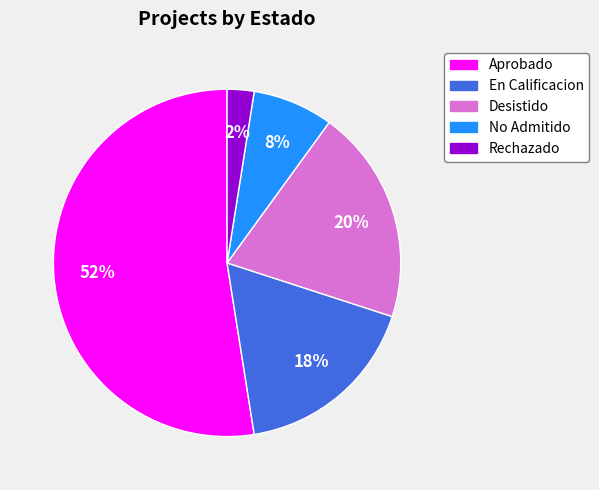

To the nearest percent, what is the average slice percentage?

20%